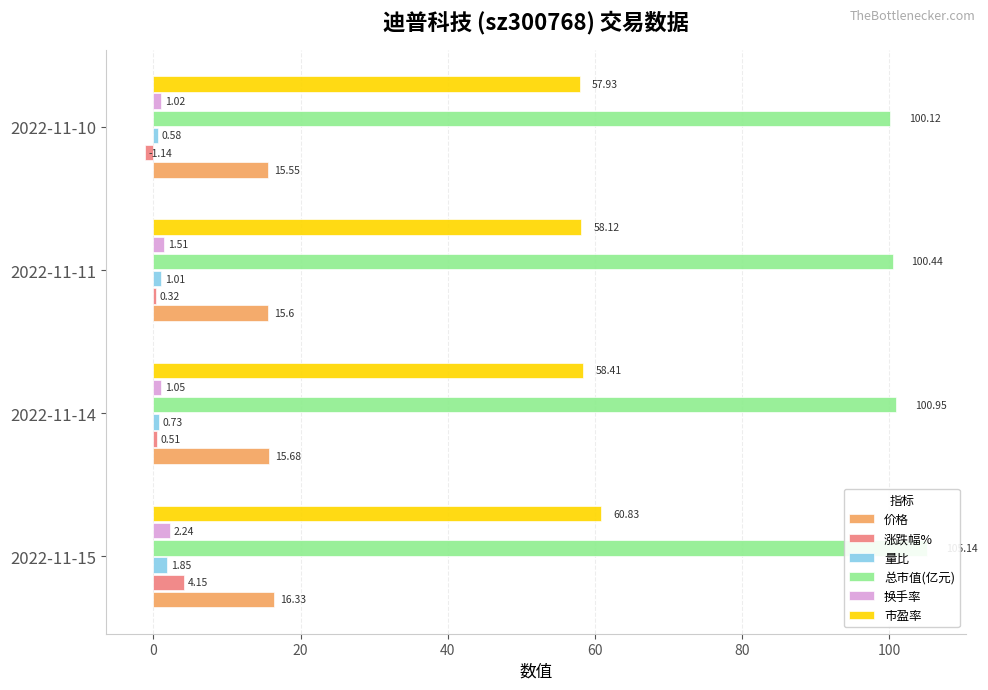

Are the bars grouped side by side (vs. stacked)?

Yes